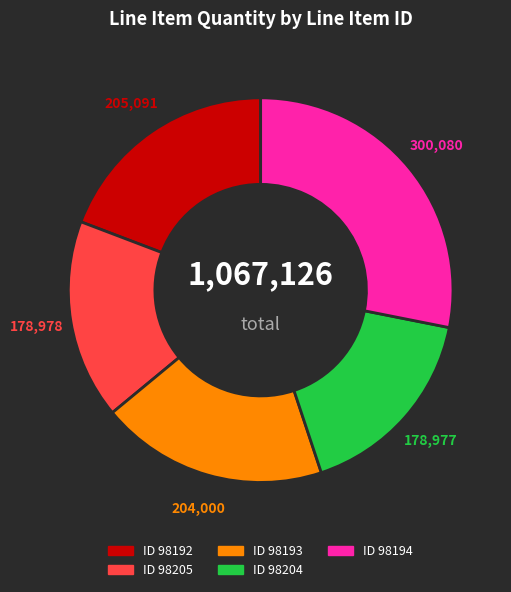

Does any single category account for the majority?

No